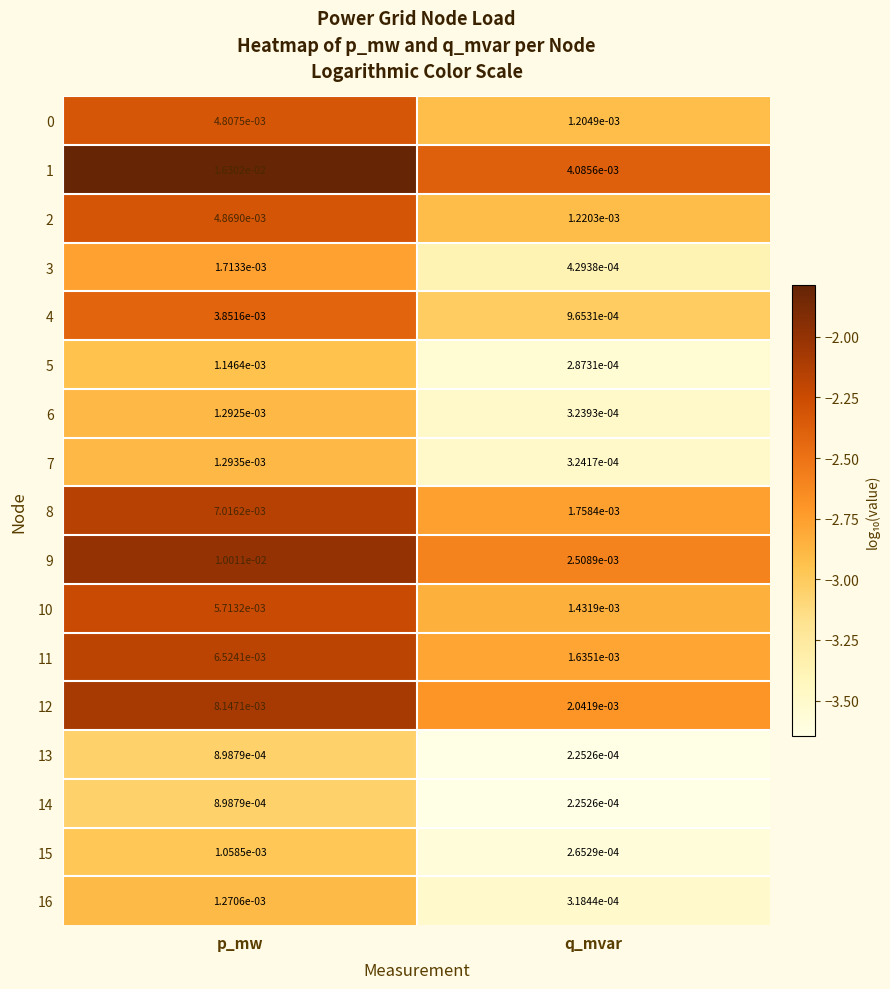

At which label does 9 reach its peak?

p_mw